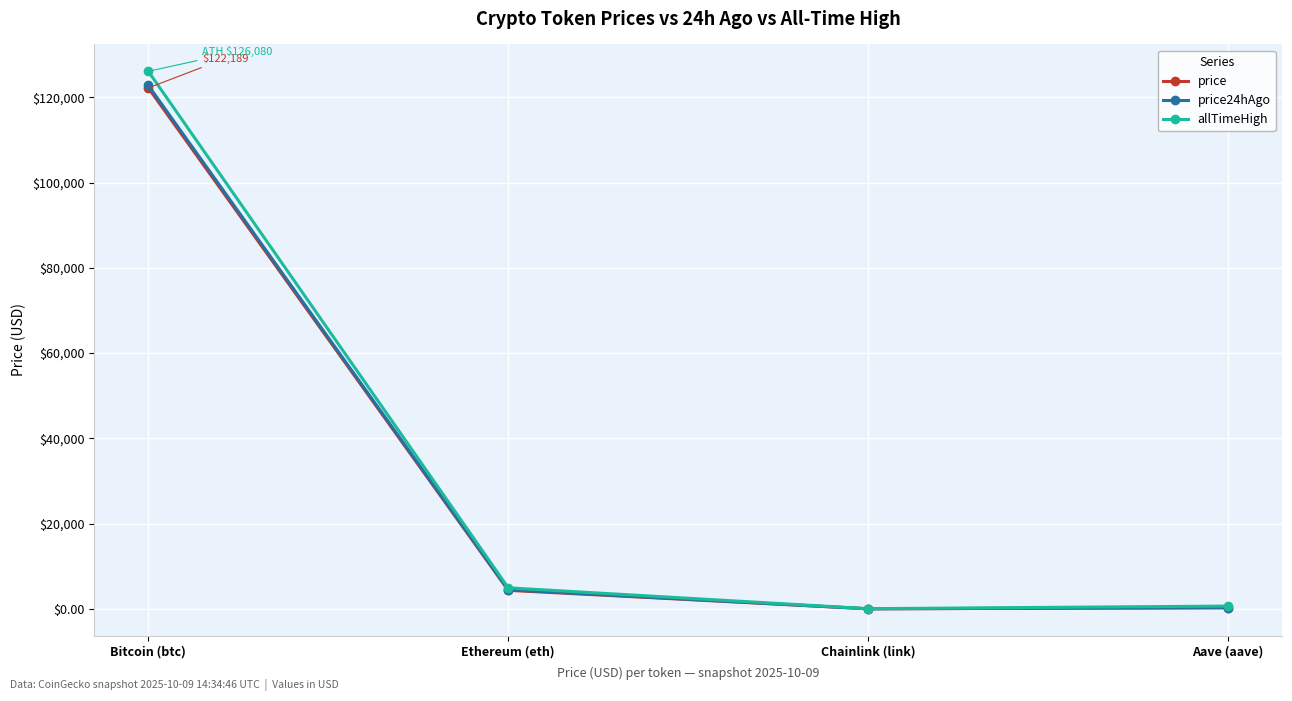

What is the label of the 1st point from the right?

Aave (aave)